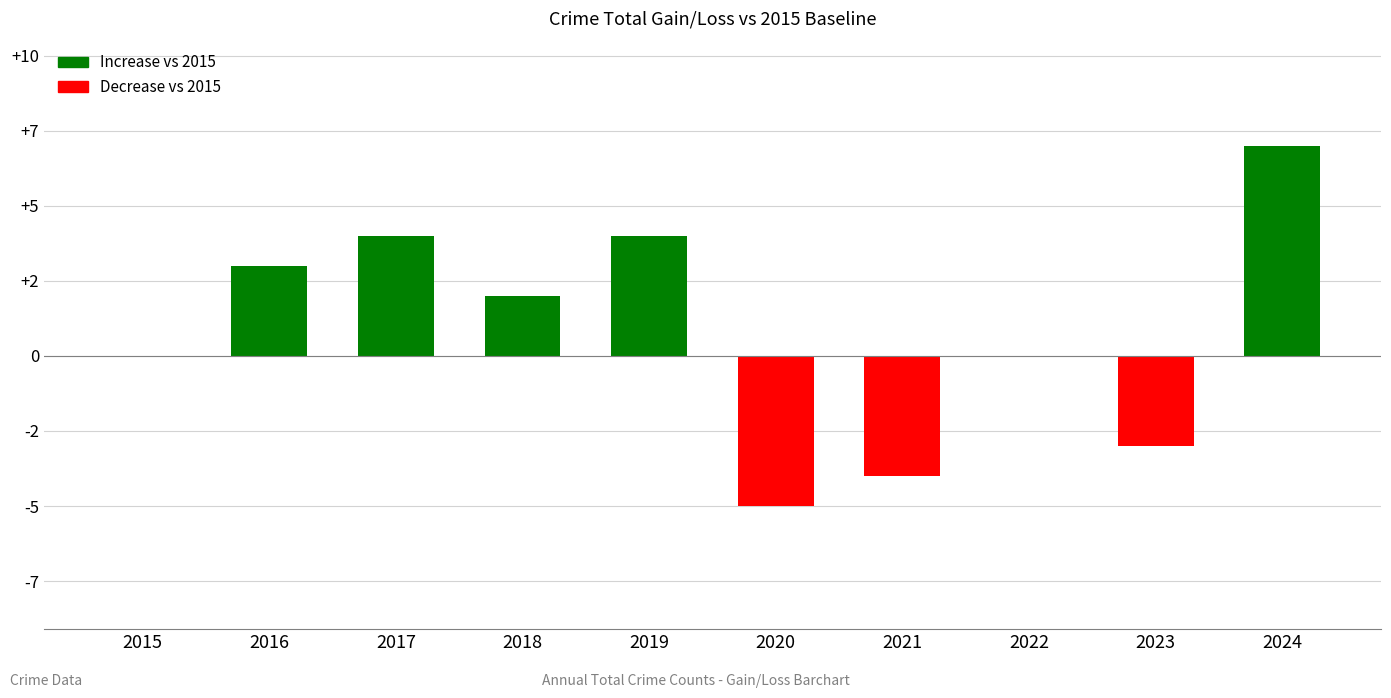

The chart shows a value of 4 at 2017. True or false?

True